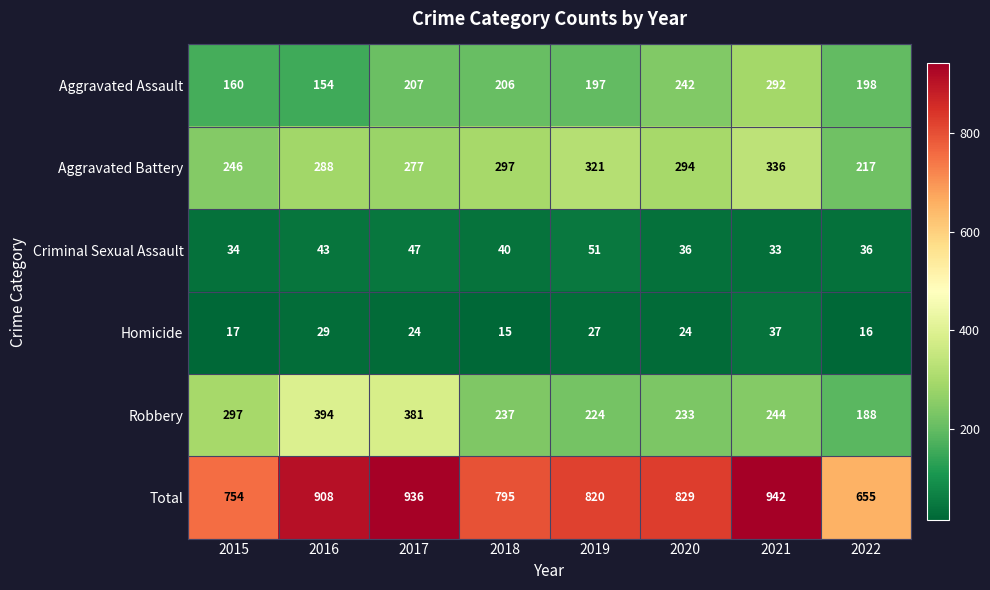

Between 2016 and 2021, which series saw the biggest shift?

Robbery